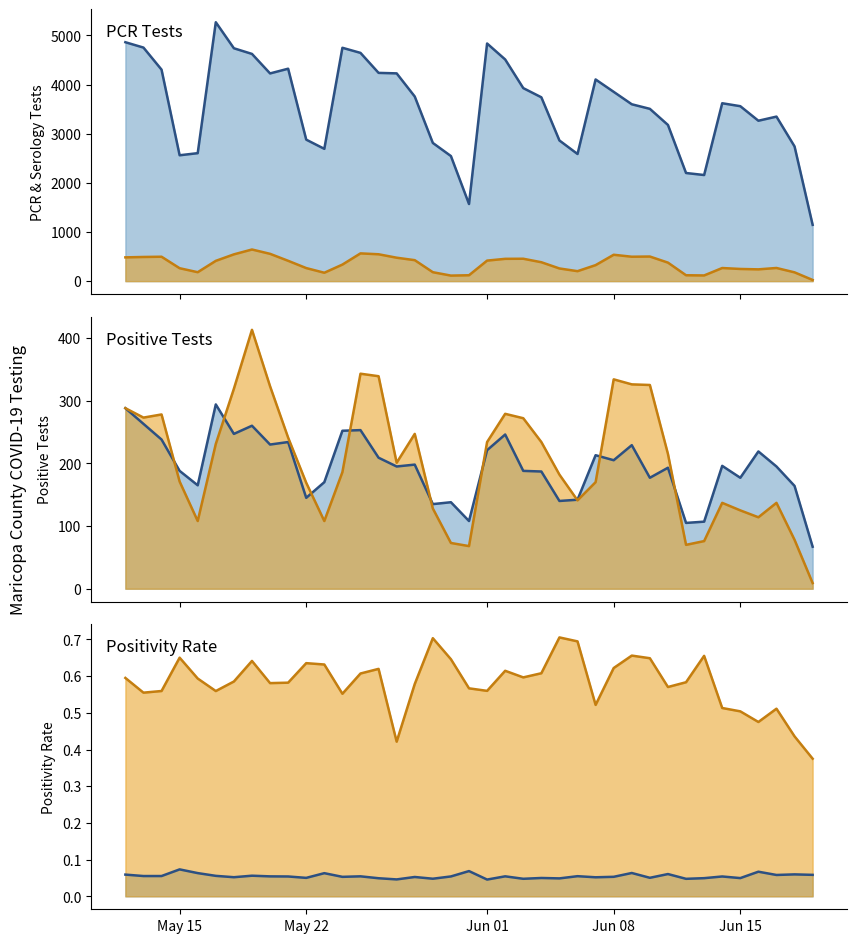

How many series are shown in this chart?

6